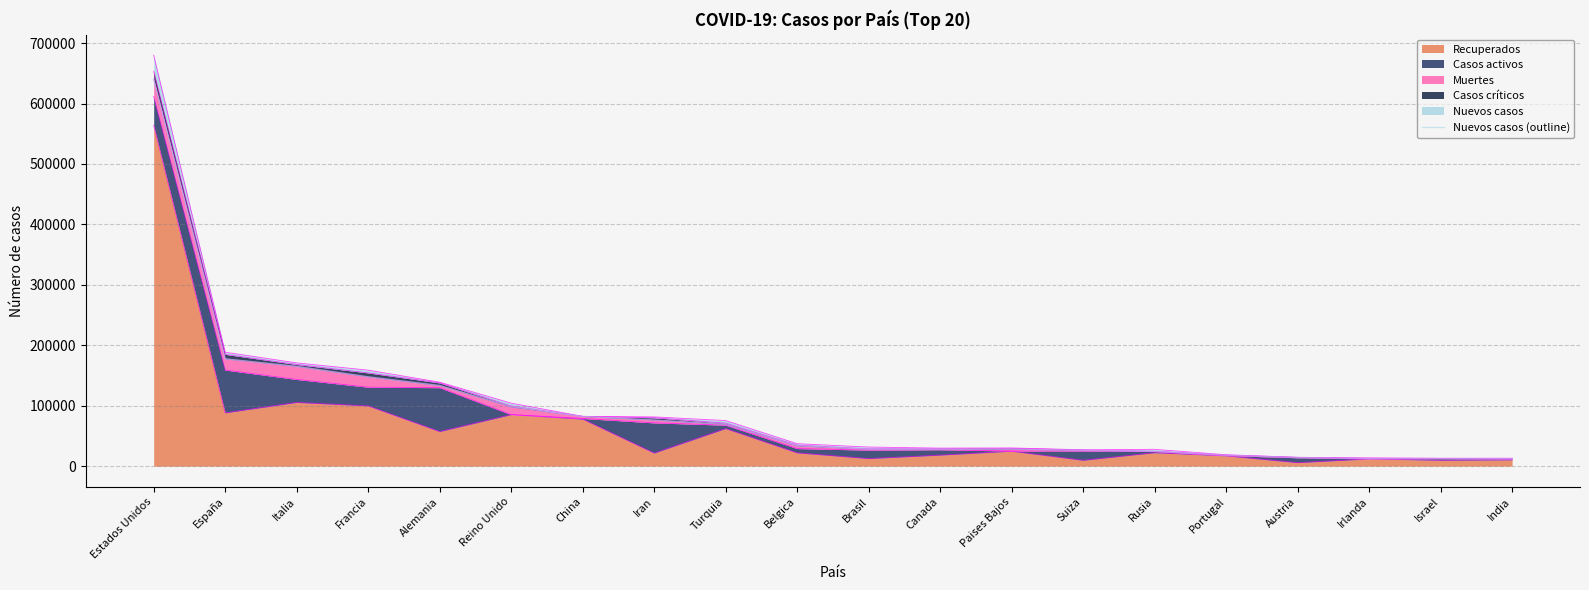

The chart shows a value of 82295 at China. True or false?

True